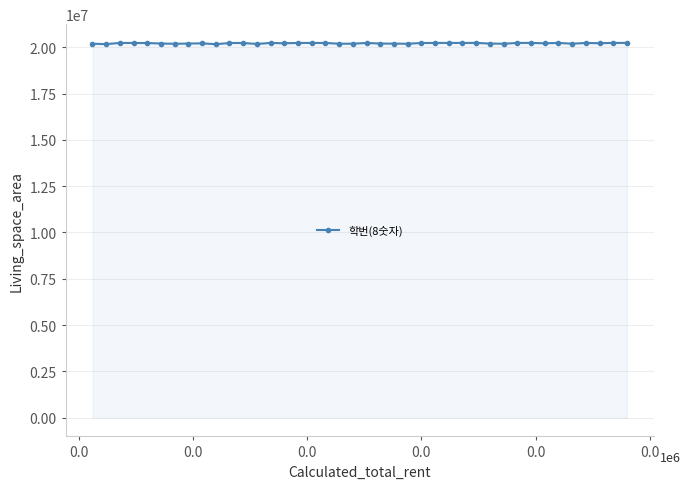

What is the value of the 7th point from the left?

20191614